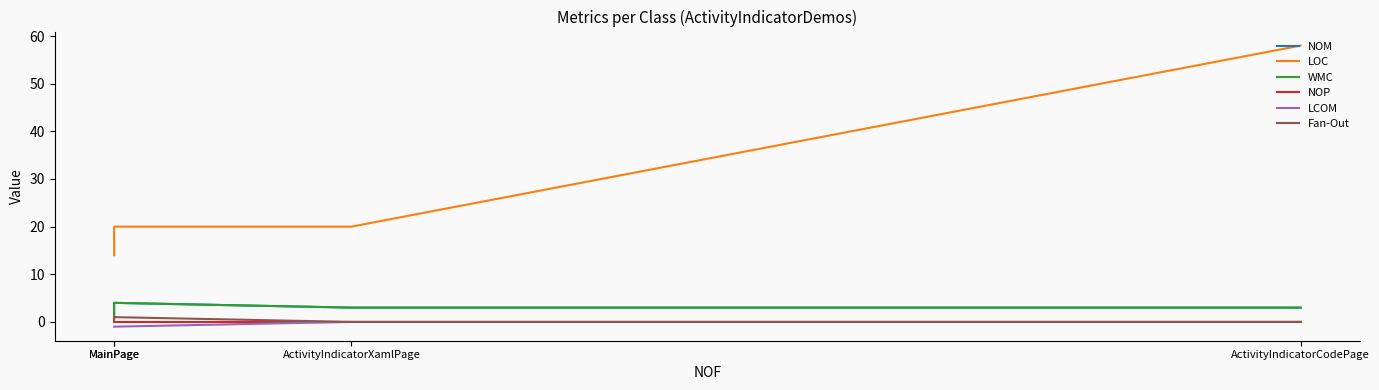

At which label does NOM reach its peak?

MainPage